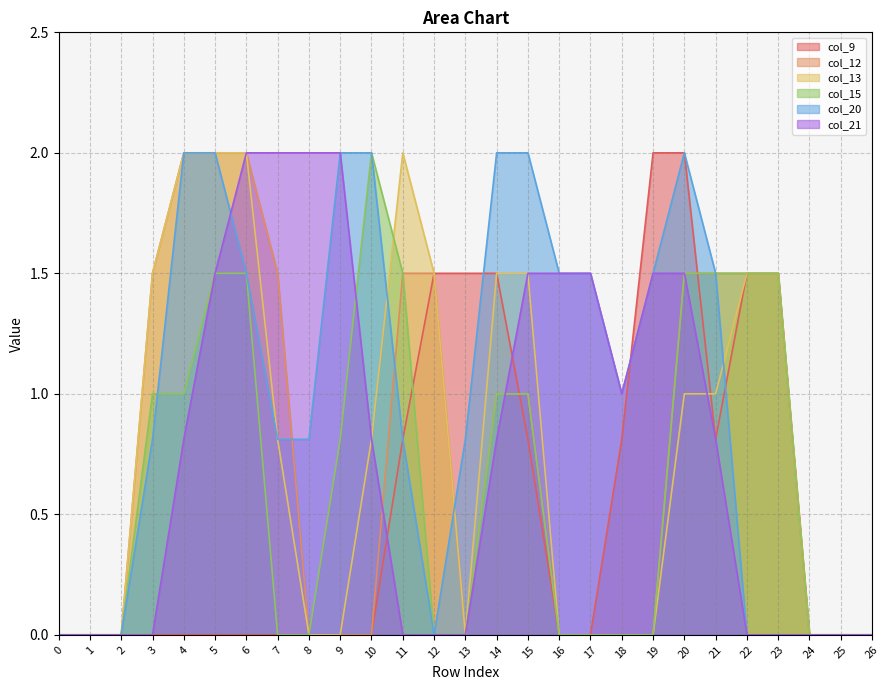

How many interior local valleys does the col_12 series have?

1